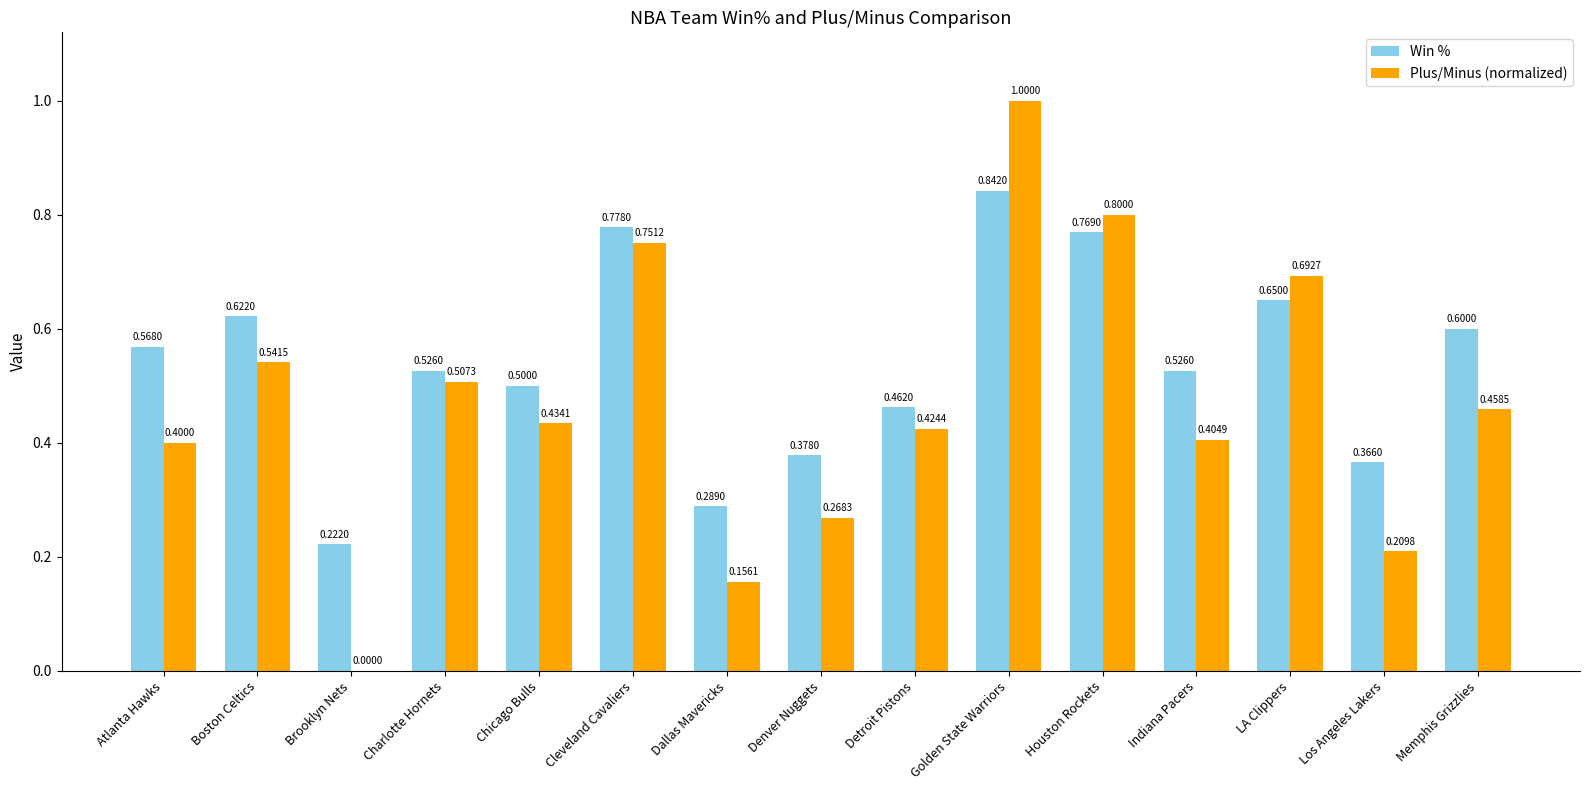

Which series changed the most between Chicago Bulls and Memphis Grizzlies?

Win %